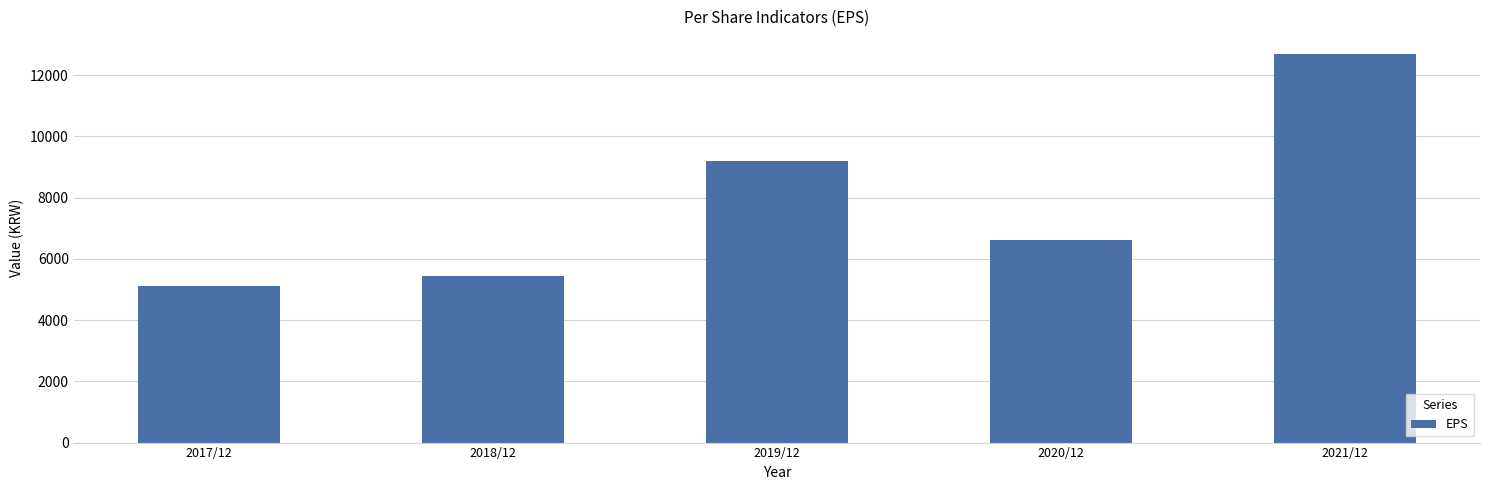

Reading right to left, extract all data points from this chart.

12702	6616	9196	5435	5107